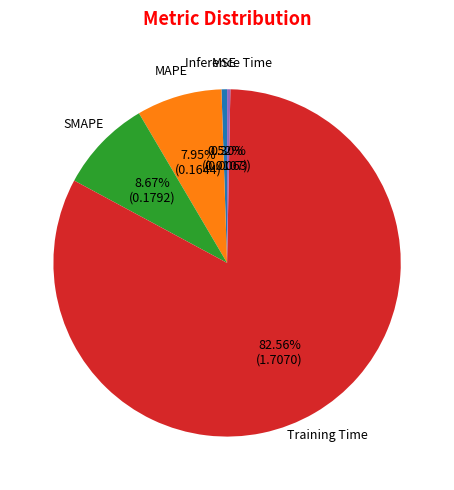

Is there any slice that represents more than half of the pie?

Yes